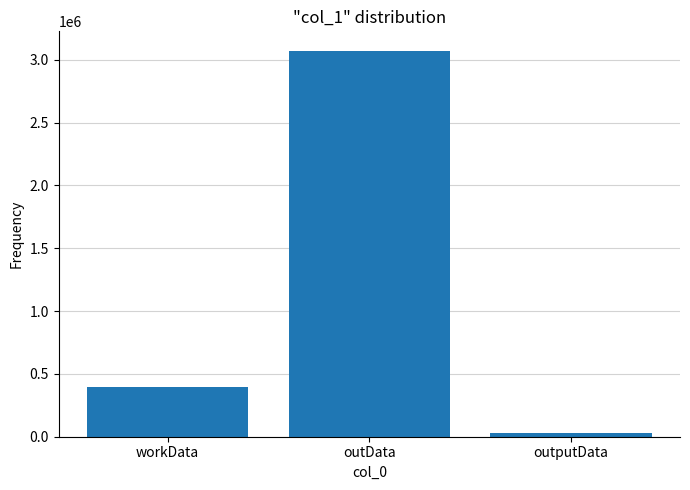

Rank the categories by value from lowest to highest.

outputData, workData, outData